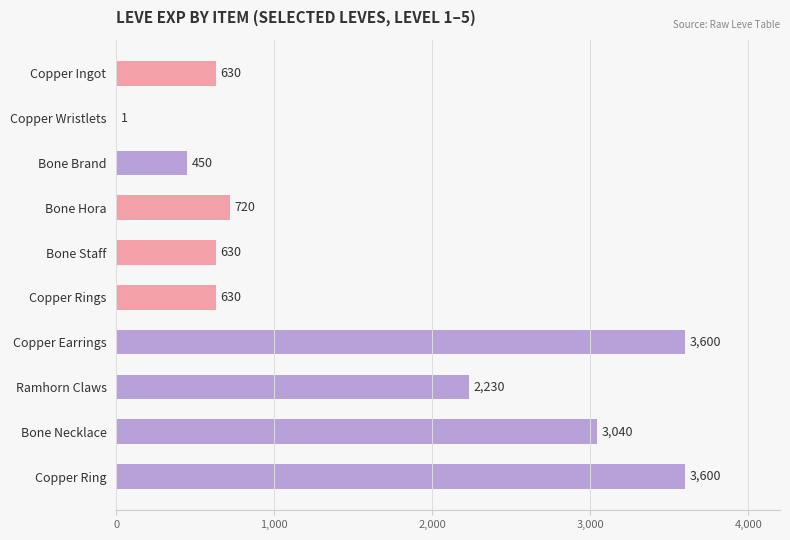

What is the sum of all values?

15531